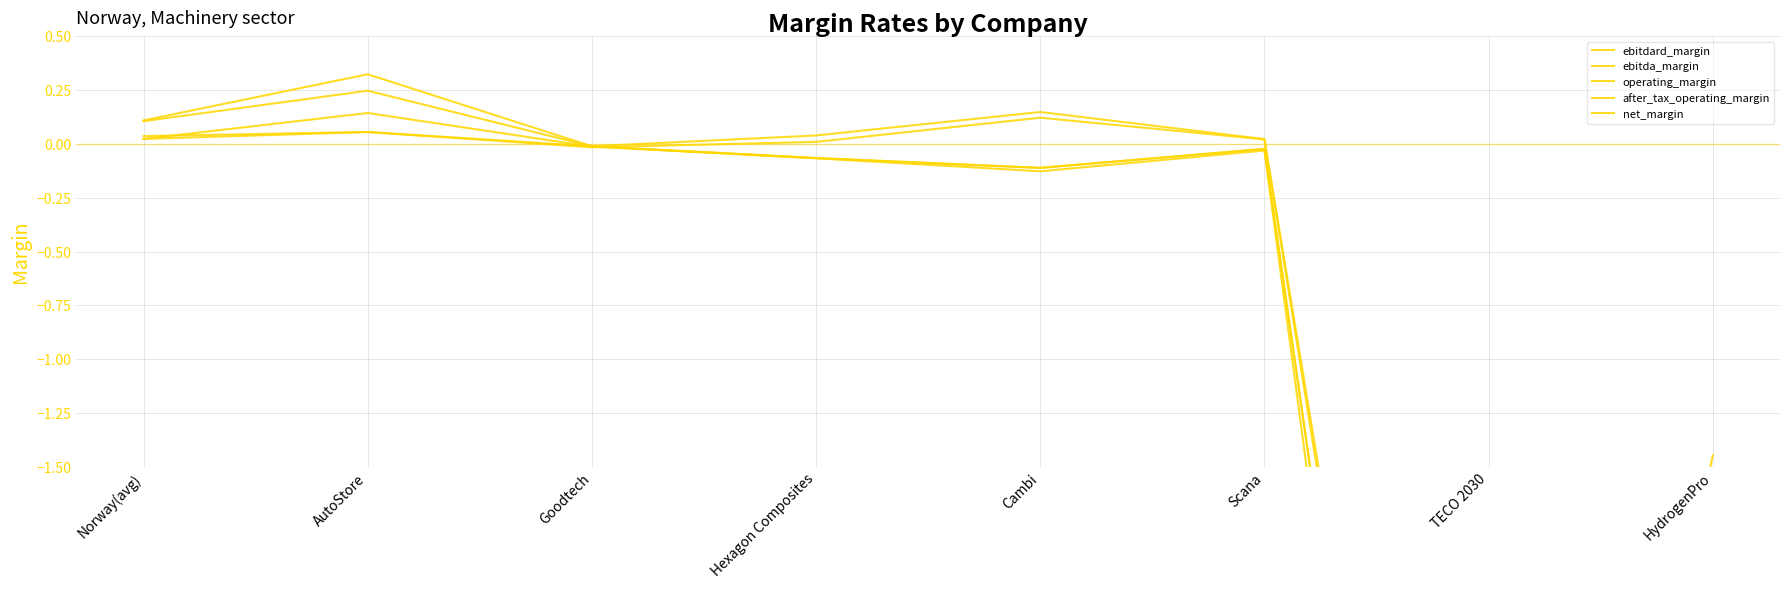

Is the value of operating_margin at AutoStore greater than the value of ebitda_margin at Hexagon Composites?

Yes